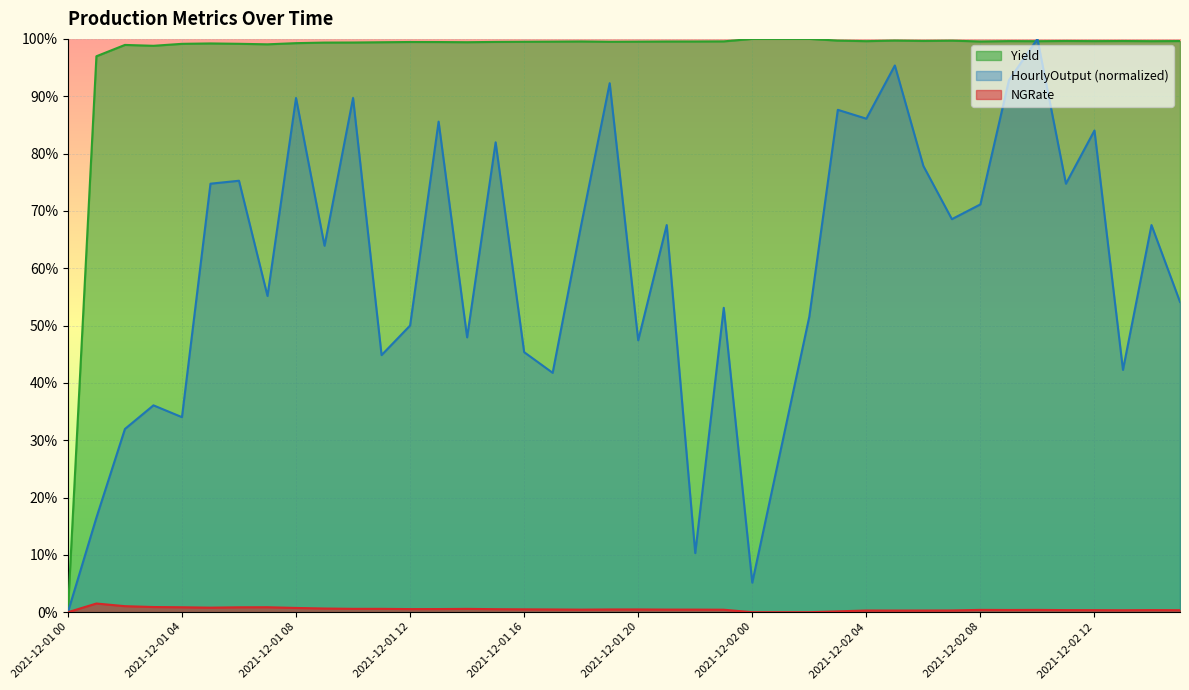

Reading right to left, transcribe all the data shown in this chart.

HourlyOutput: 0.5	0.7	0.4	0.8	0.7	1.0	0.9	0.7	0.7	0.8	1.0	0.9	0.9	0.5	0.3	0.1	0.5	0.1	0.7	0.5	0.9	0.7	0.4	0.5	0.8	0.5	0.9	0.5	0.4	0.9	0.6	0.9	0.6	0.8	0.7	0.3	0.4	0.3	0.2	0.0
NGRate: 0.0	0.0	0.0	0.0	0.0	0.0	0.0	0.0	0.0	0.0	0.0	0.0	0.0	0.0	0.0	0.0	0.0	0.0	0.0	0.0	0.0	0.0	0.0	0.0	0.0	0.0	0.0	0.0	0.0	0.0	0.0	0.0	0.0	0.0	0.0	0.0	0.0	0.0	0.0	0.0
Yield: 1.0	1.0	1.0	1.0	1.0	1.0	1.0	1.0	1.0	1.0	1.0	1.0	1.0	1.0	1.0	1.0	1.0	1.0	1.0	1.0	1.0	1.0	1.0	1.0	1.0	1.0	1.0	1.0	1.0	1.0	1.0	1.0	1.0	1.0	1.0	1.0	1.0	1.0	1.0	0.0